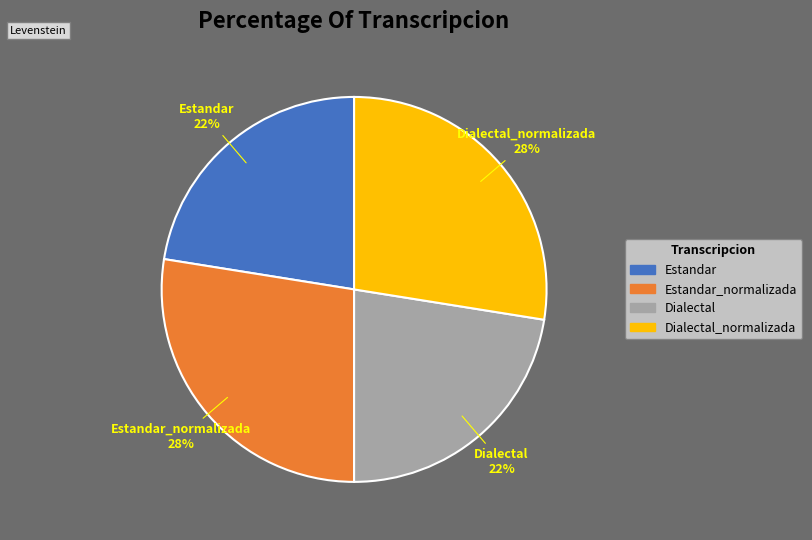

Do Dialectal_normalizada and Estandar_normalizada together represent more than half of the pie?

Yes